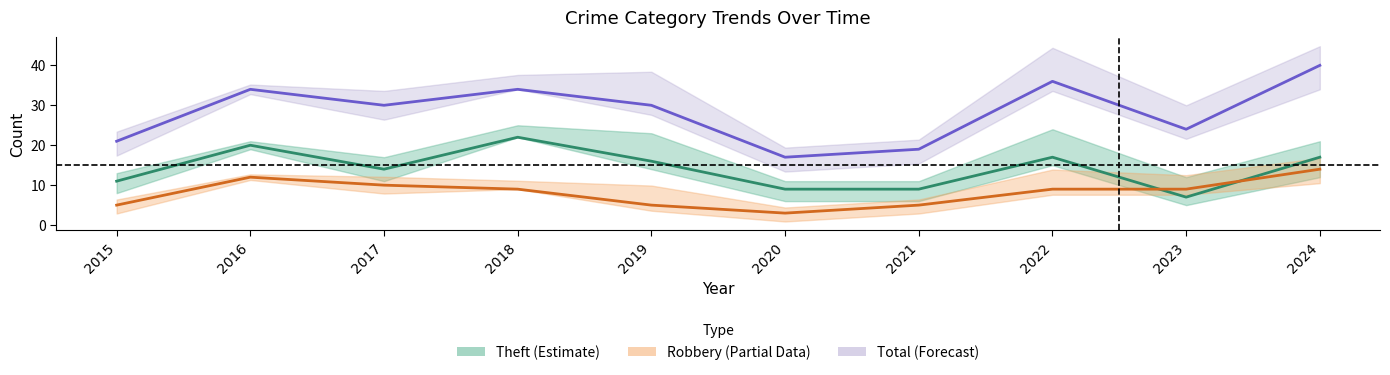

List the series in order of their overall mean, highest first.

Total (Forecast), Theft (Estimate), Robbery (Partial)